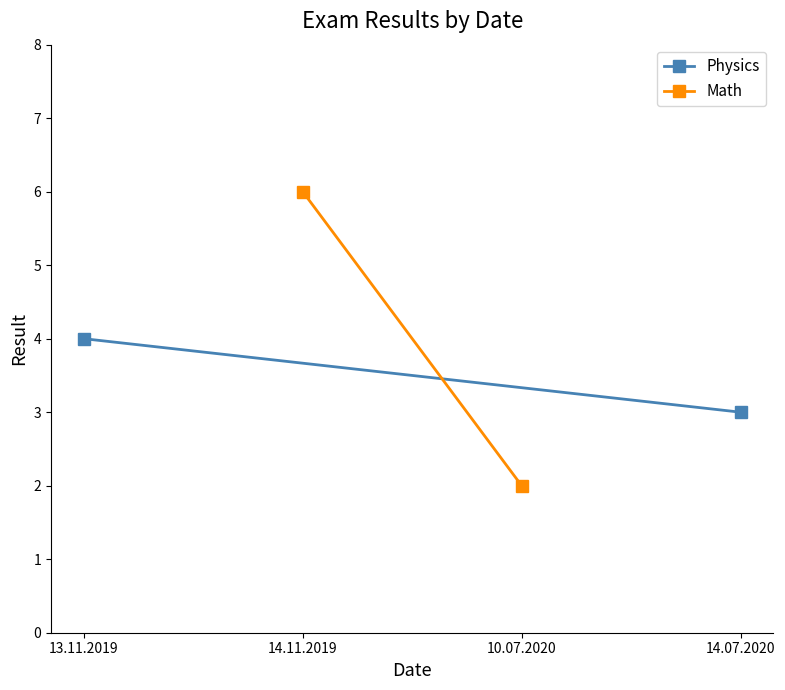

Between 14.07.2020 and 13.11.2019, which is larger?

13.11.2019